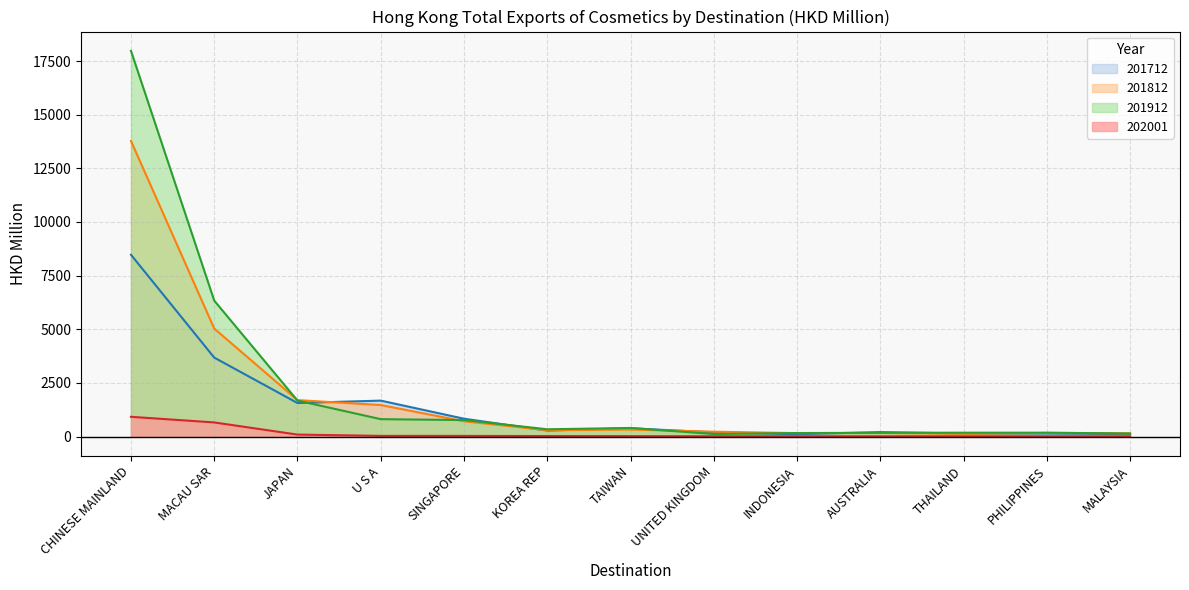

Where is 201812 nearest to the value 6949?

MACAU SAR